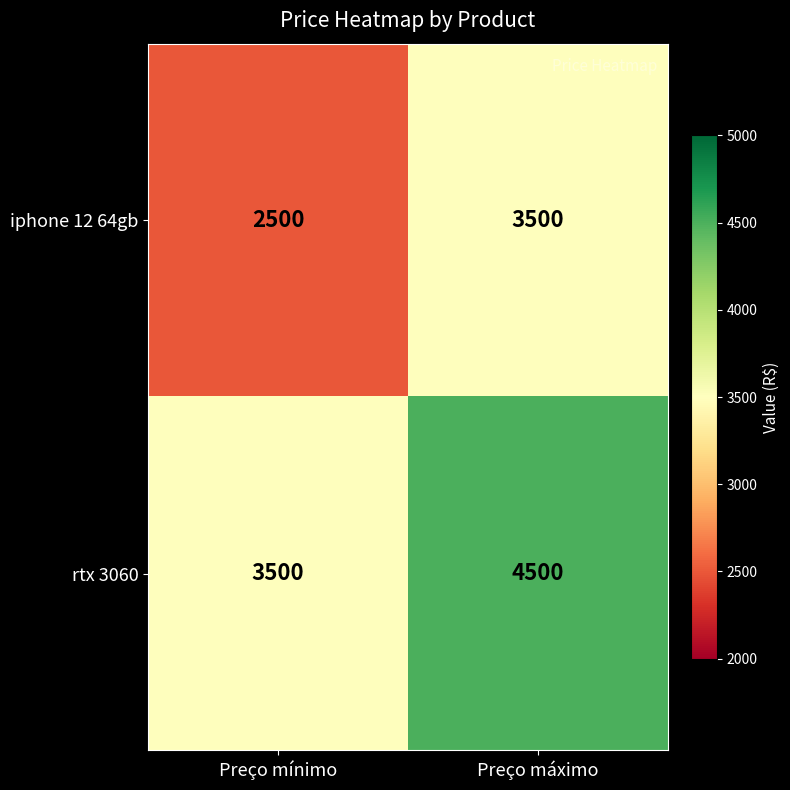

What is the spread (max minus min) of values at Preço máximo?

1000